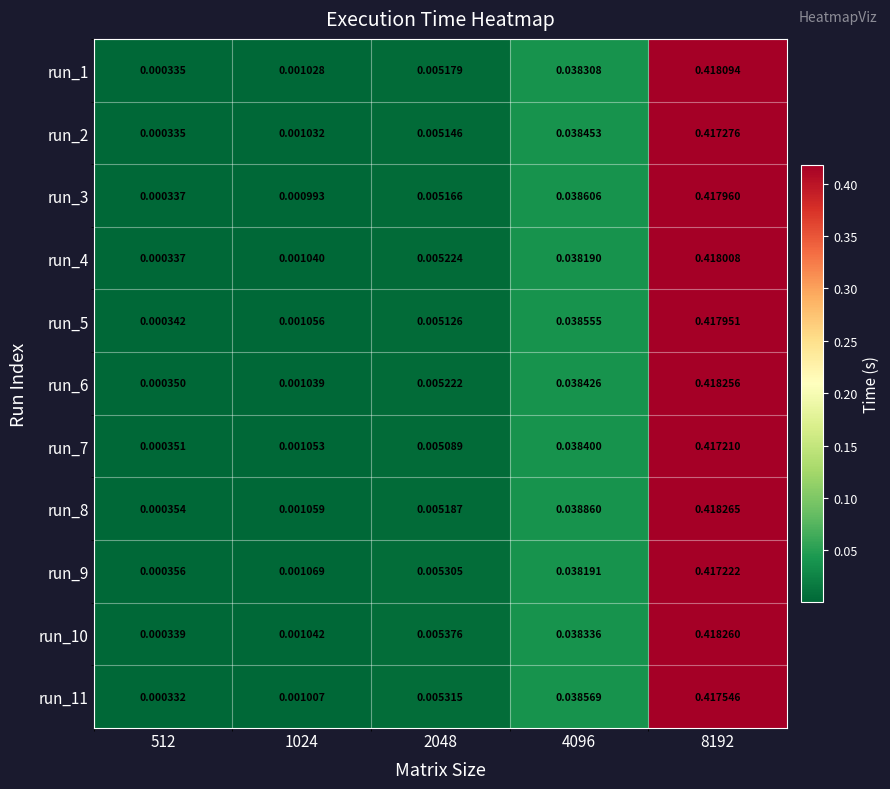

Is the value of run_7 at 1024 greater than the value of run_1 at 8192?

No